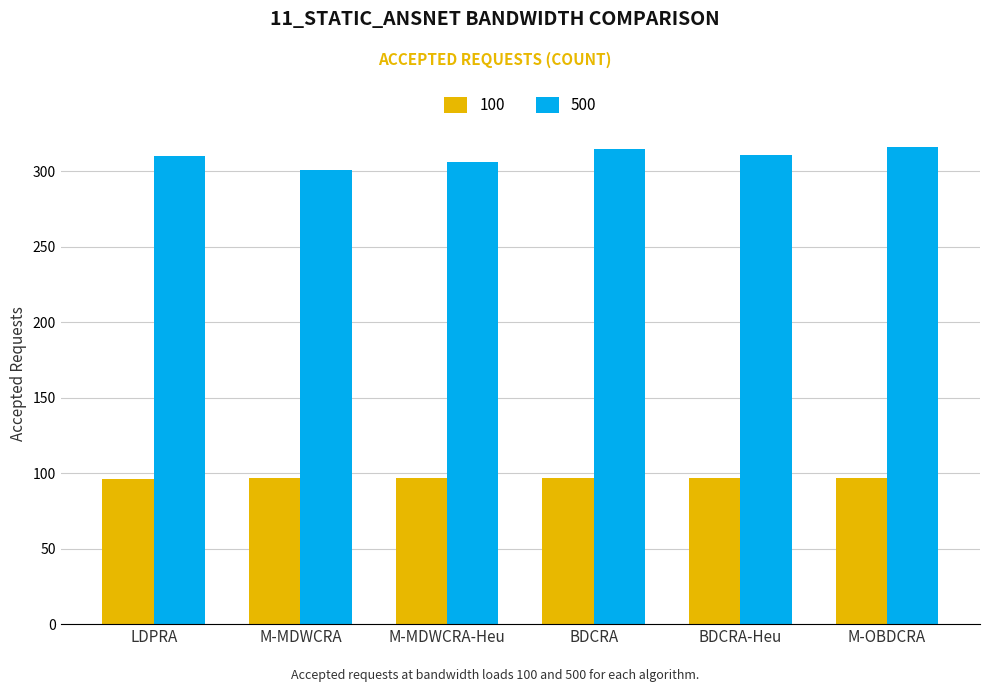

At how many categories does at least one series exceed 148?

6